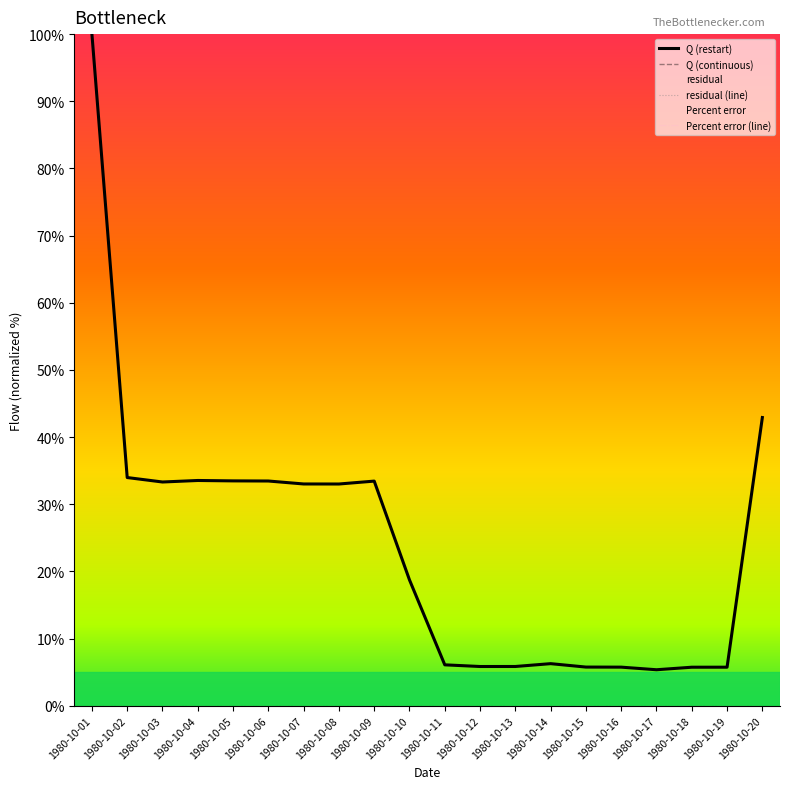

At 1980-10-20, list the series in order from smallest to largest.

residual (line), Percent error (line), Q (restart), Q (continuous)